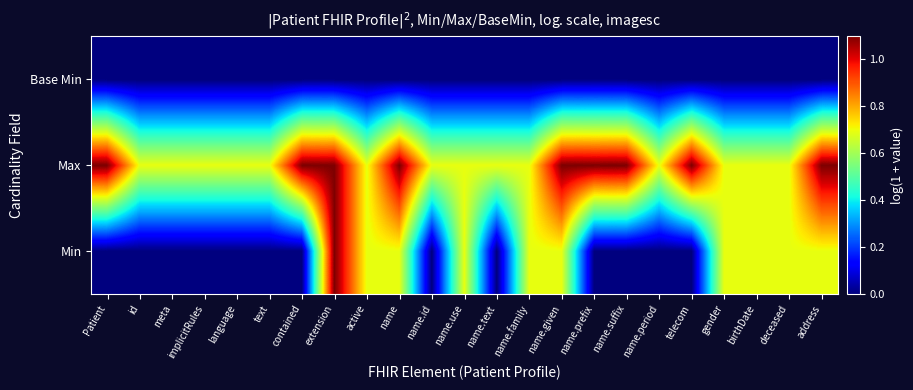

What is the spread (max minus min) of values at name.text?

0.7